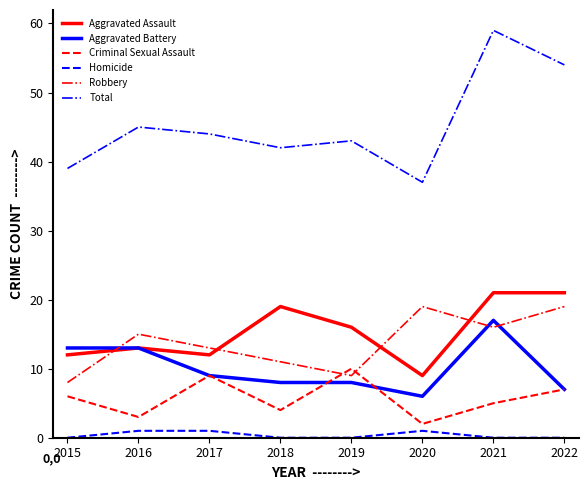

How many intersections are there between Robbery and Criminal Sexual Assault?

2